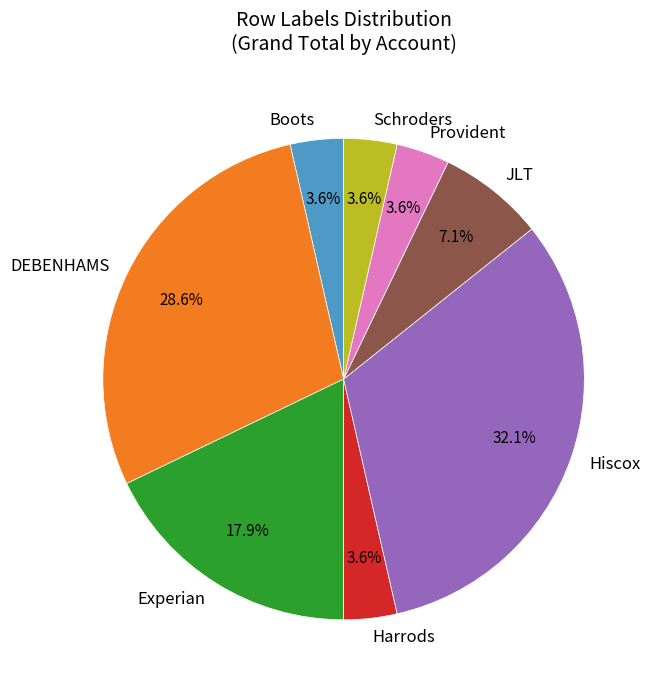

Count the number of slices in the pie.

8